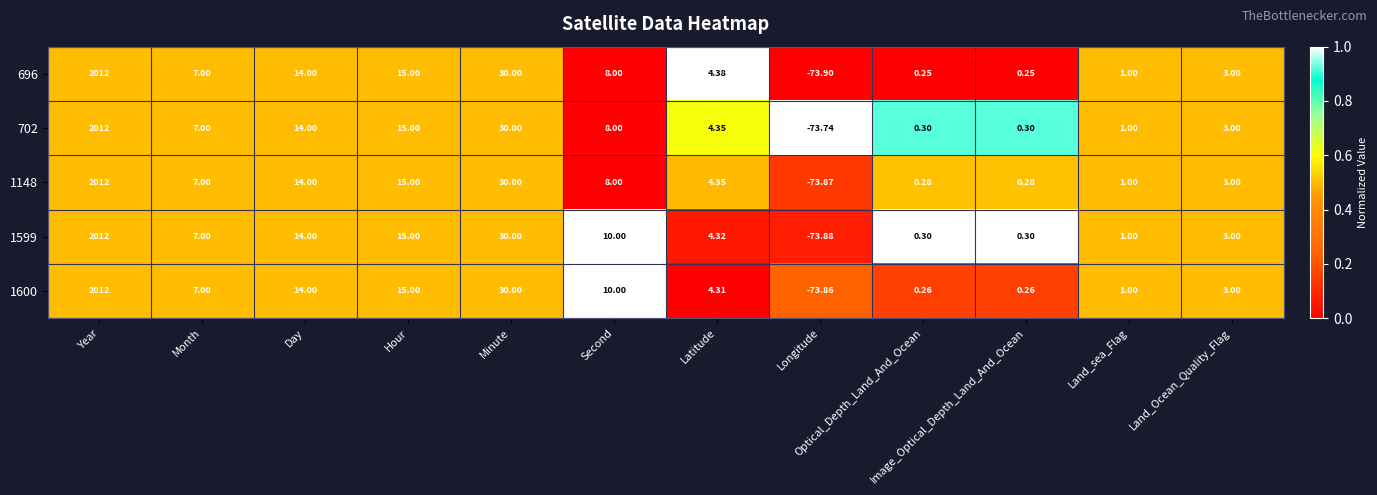

At which label is 696 closest to 969?

Minute